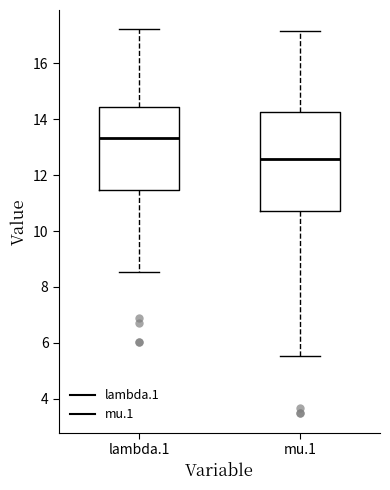

Reading left to right, read every box against the y-axis: the position of its median line, the range the box covers, and the ends of its whiskers. The values are not printed on the chart, so give them approximately, as read against the axis.

lambda.1: median 13.4, box 11.4 to 14.4, whiskers 8.6 to 17.2
mu.1: median 12.6, box 10.8 to 14.2, whiskers 5.6 to 17.2